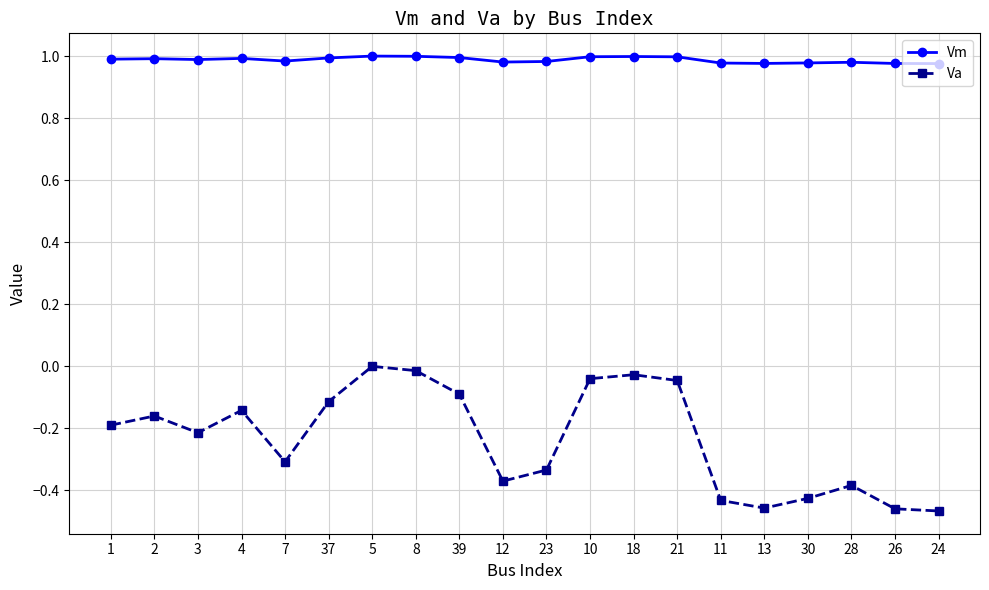

At how many categories does at least one series exceed 0?

20